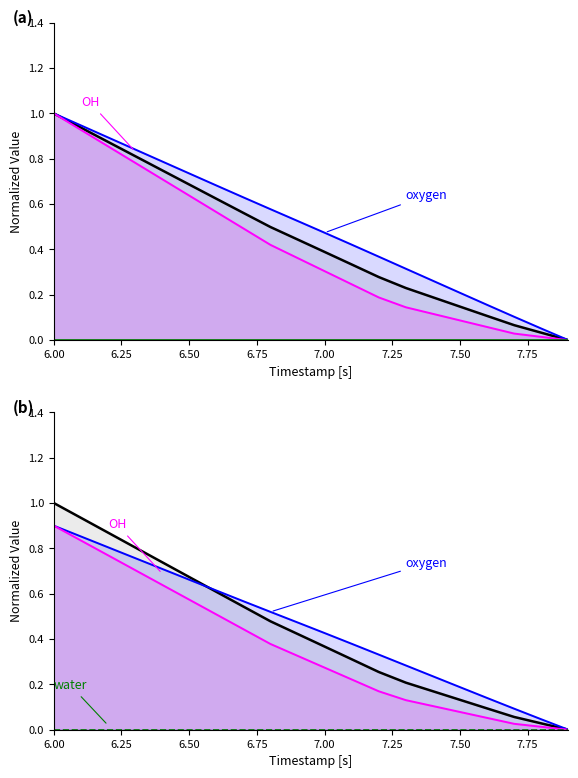

Which series has the largest total across all categories?

X (oxygen)